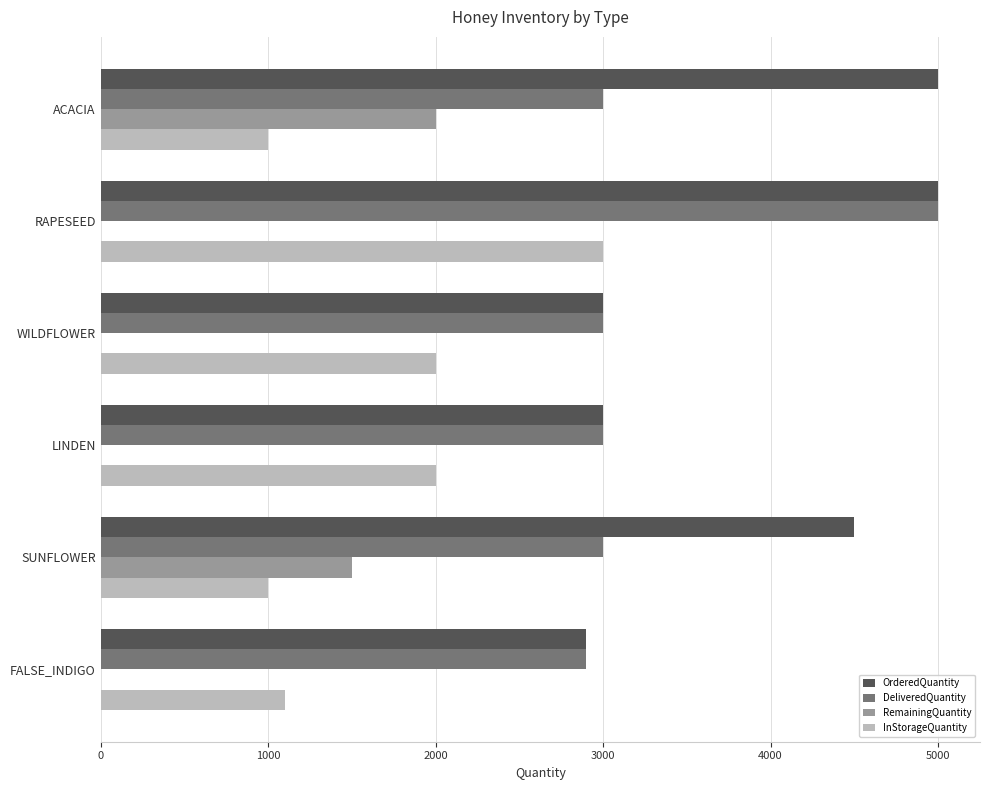

Where is OrderedQuantity nearest to the value 3950?

SUNFLOWER